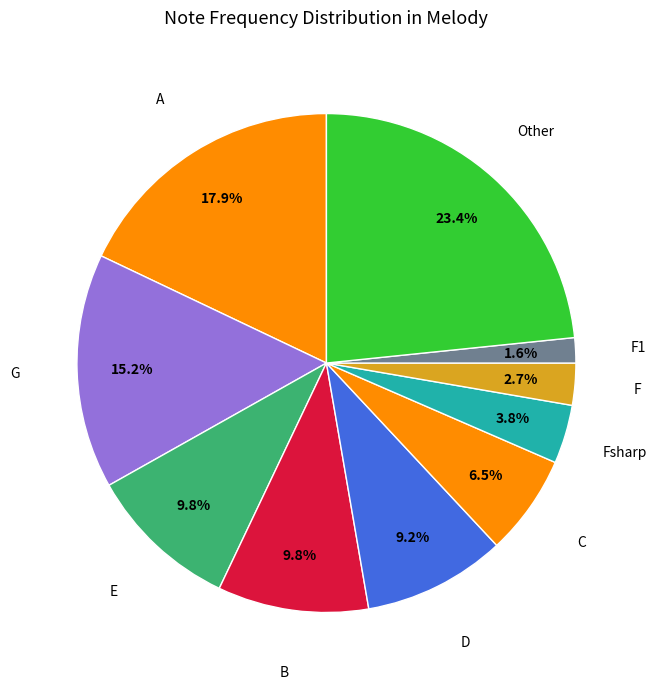

How many slices are in this pie chart?

10